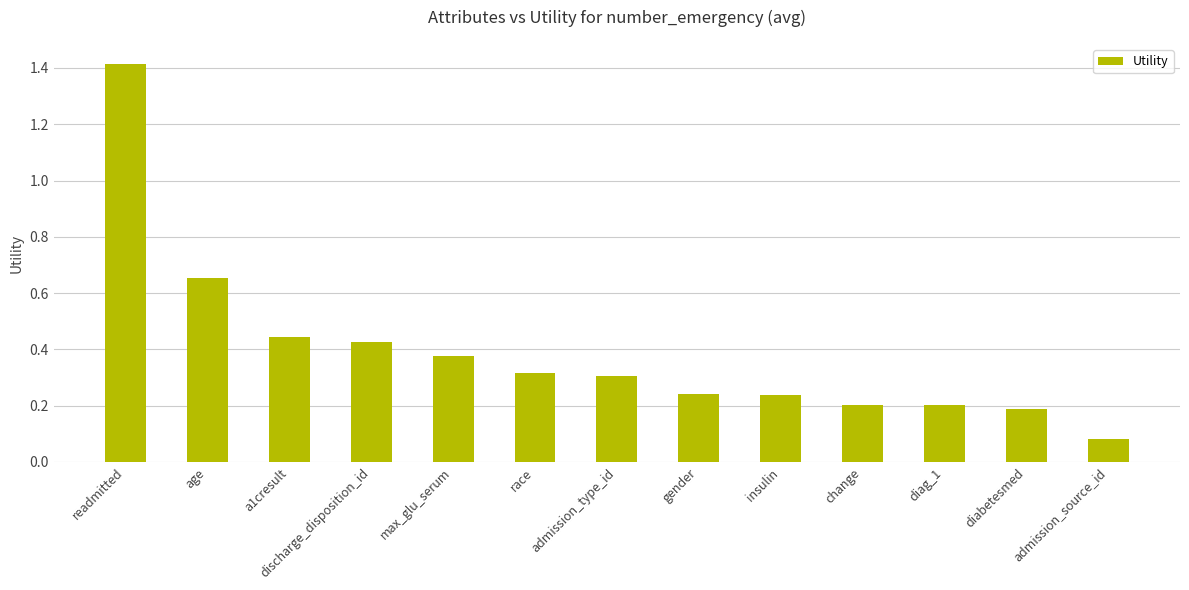

Where is the data nearest to the value 0?

admission_source_id